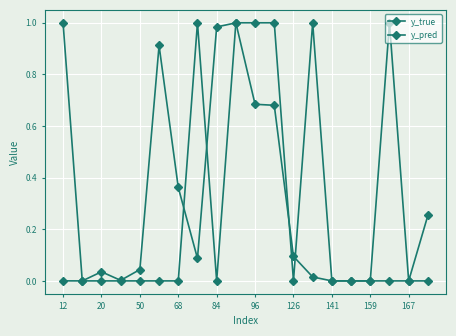

How many lines are shown in the chart?

2